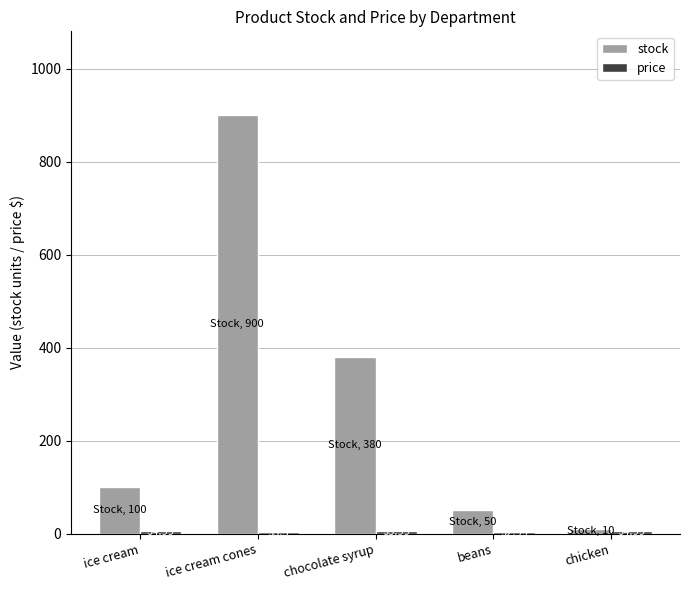

At which category is the sum across all series the highest?

ice cream cones